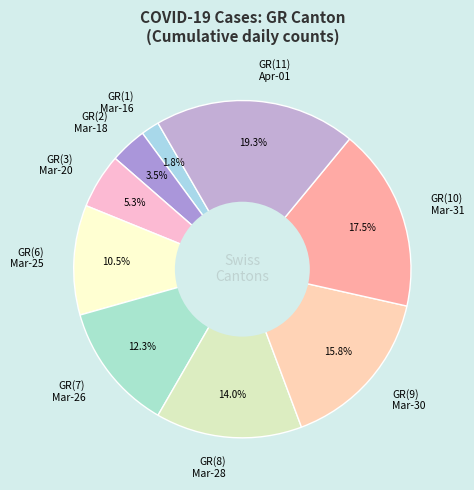

How many segments does this pie chart have?

9